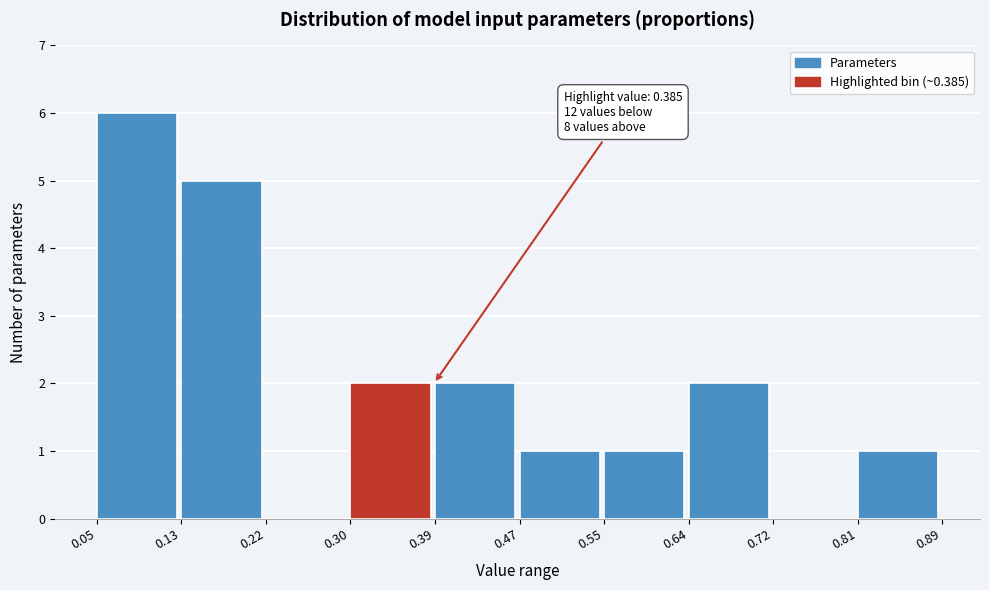

Over which range of the x-axis is the bar tallest?

0.05 to 0.13